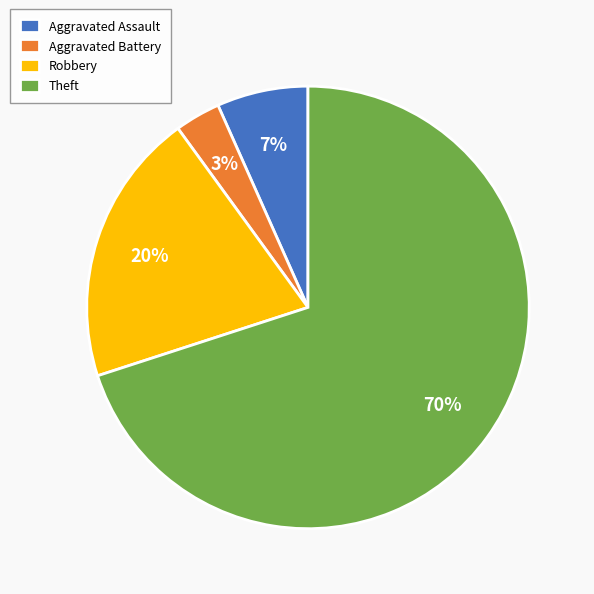

Between Theft and Robbery, which is larger?

Theft